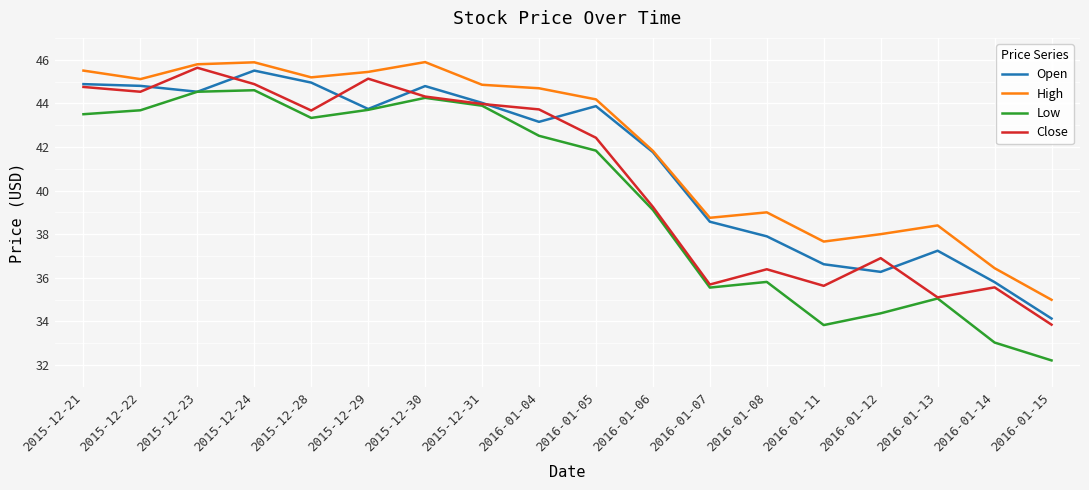

What is the minimum value for Open?

34.1